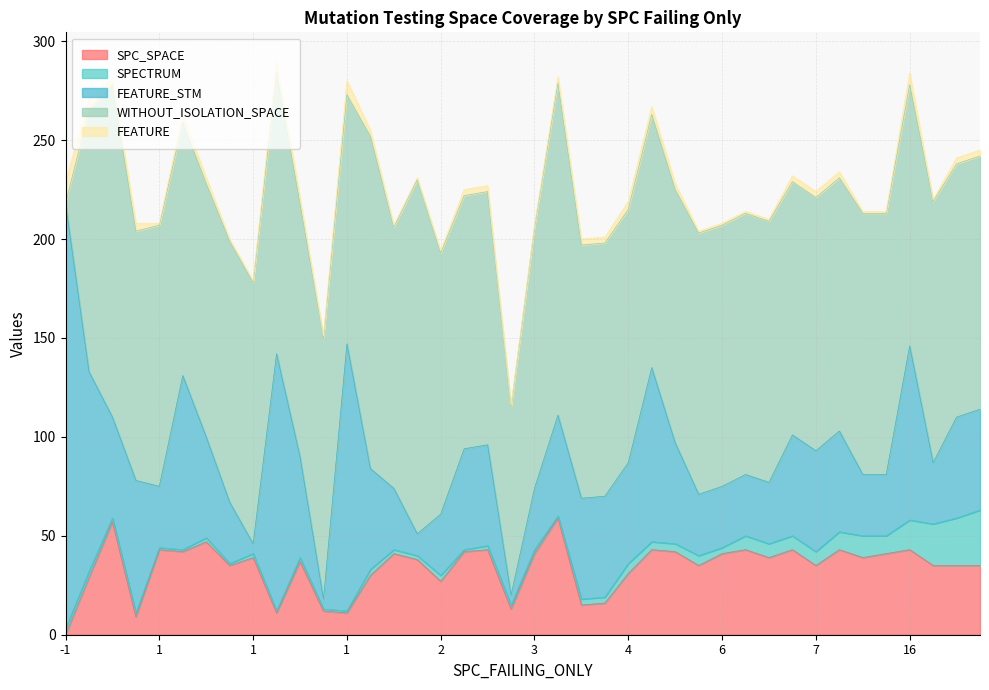

Does the chart display data point markers on the line(s)?

No